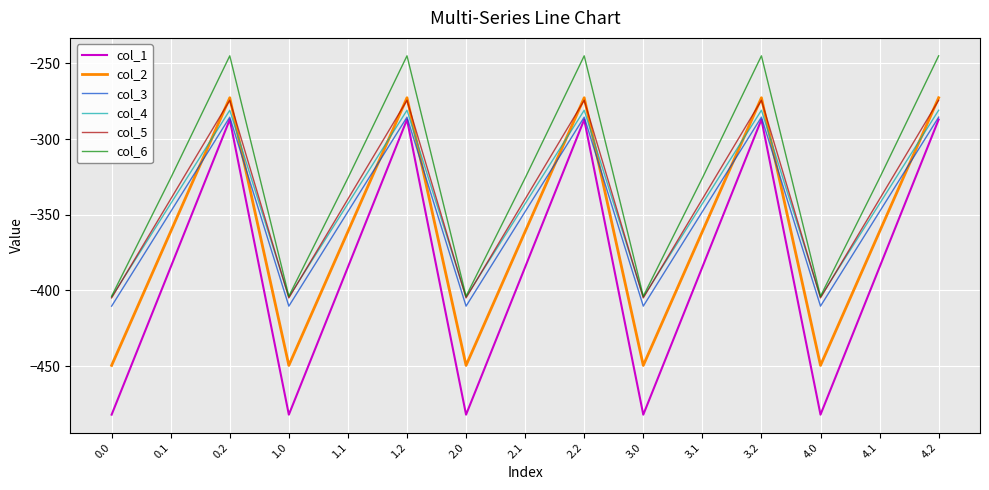

What is the highest value of the col_4 series?

-281.0